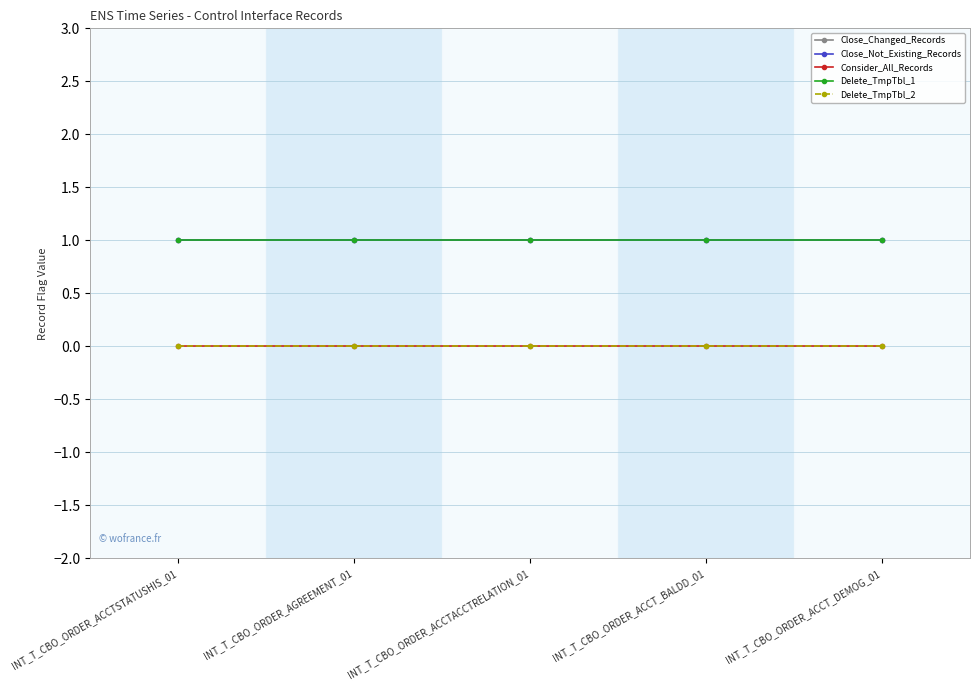

Does the chart have visible grid lines?

Yes